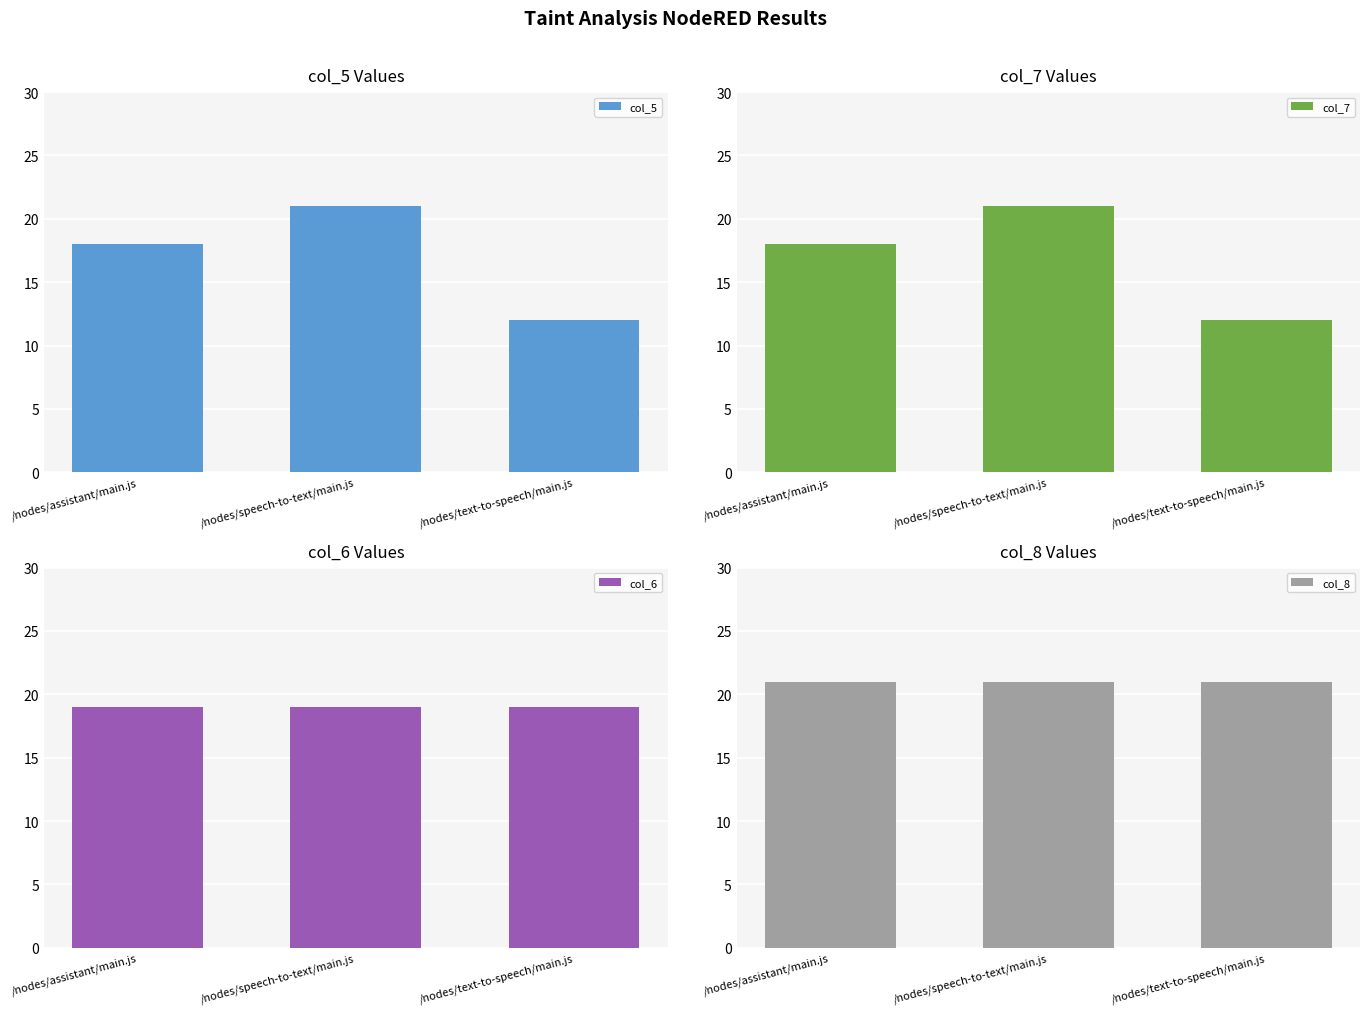

The value of col_7 at /nodes/assistant/main.js is 18. True or false?

True